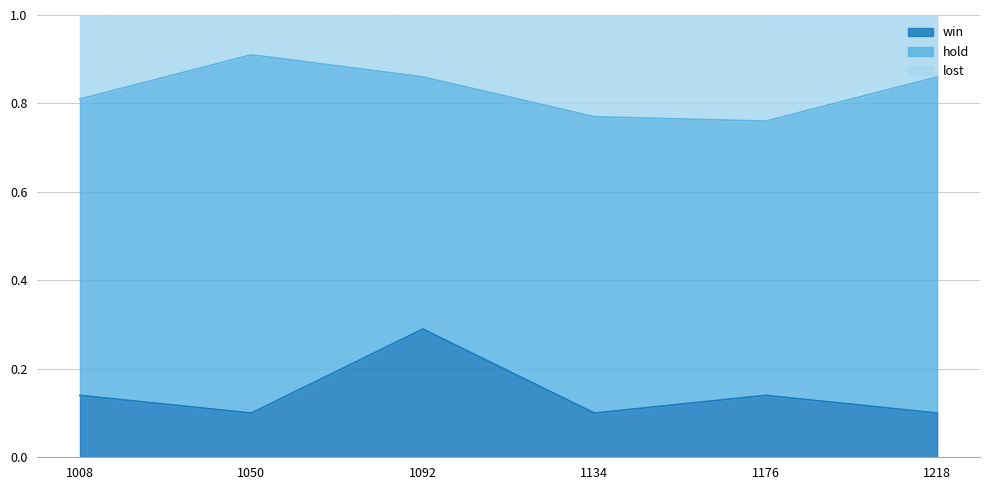

True or false: win has a value of 0.1 at 1050.

True